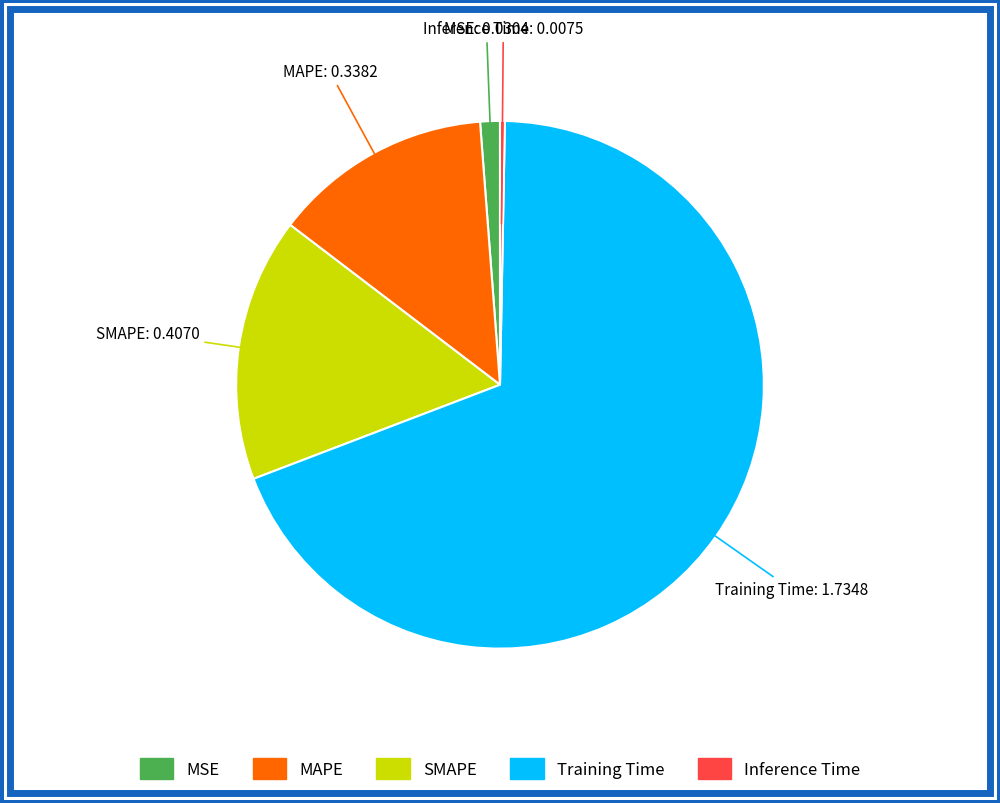

Rank the categories by value from highest to lowest.

Training Time, SMAPE, MAPE, MSE, Inference Time